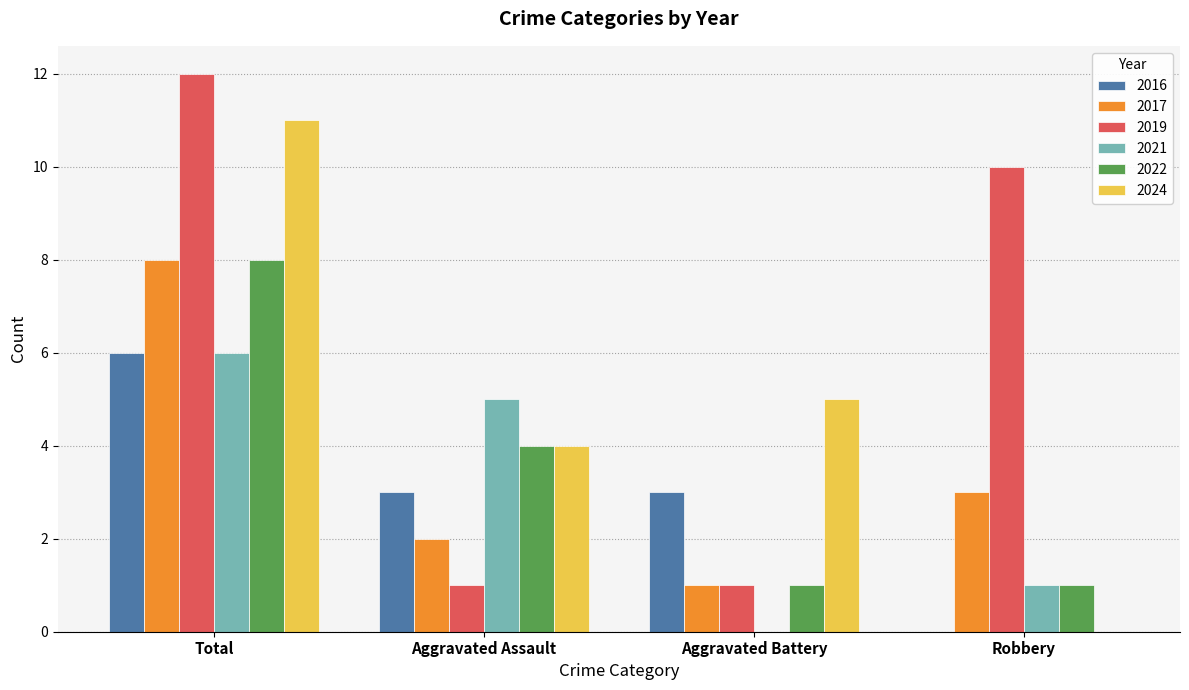

What is the sum of the 2019 values at Aggravated Assault and Aggravated Battery?

2